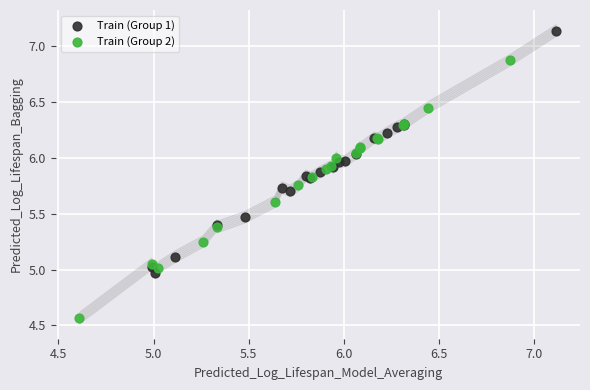

Which series contains the lowest Y value?

Train (Group 2)